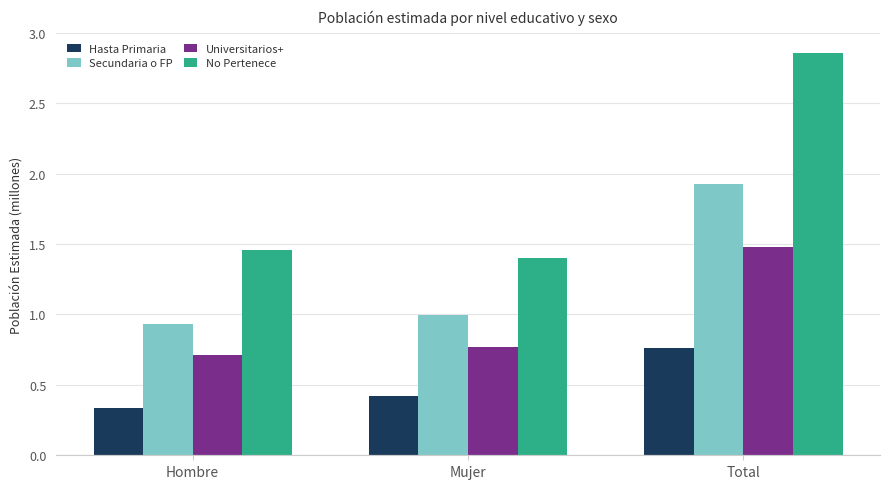

Is the value of Universitarios+ at Total greater than the value of Secundaria o FP at Mujer?

Yes